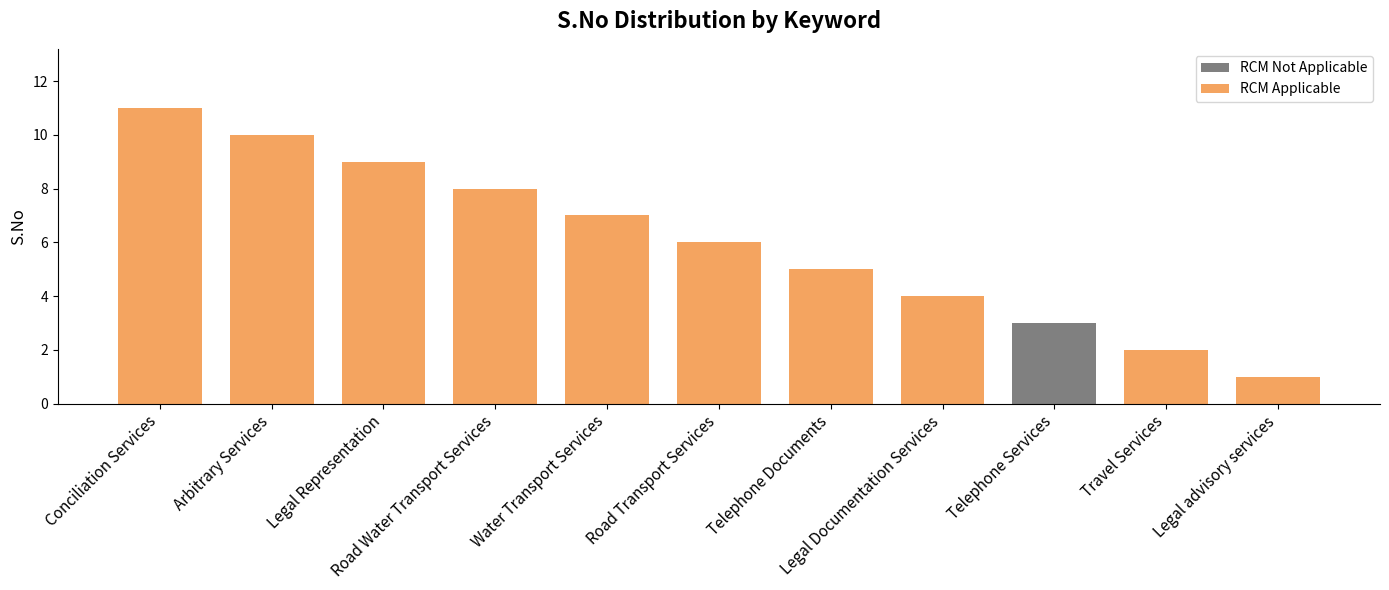

Rank the categories by value from highest to lowest.

Conciliation Services, Arbitrary Services, Legal Representation, Road Water Transport Services, Water Transport Services, Road Transport Services, Telephone Documents, Legal Documentation Services, Telephone Services, Travel Services, Legal advisory services